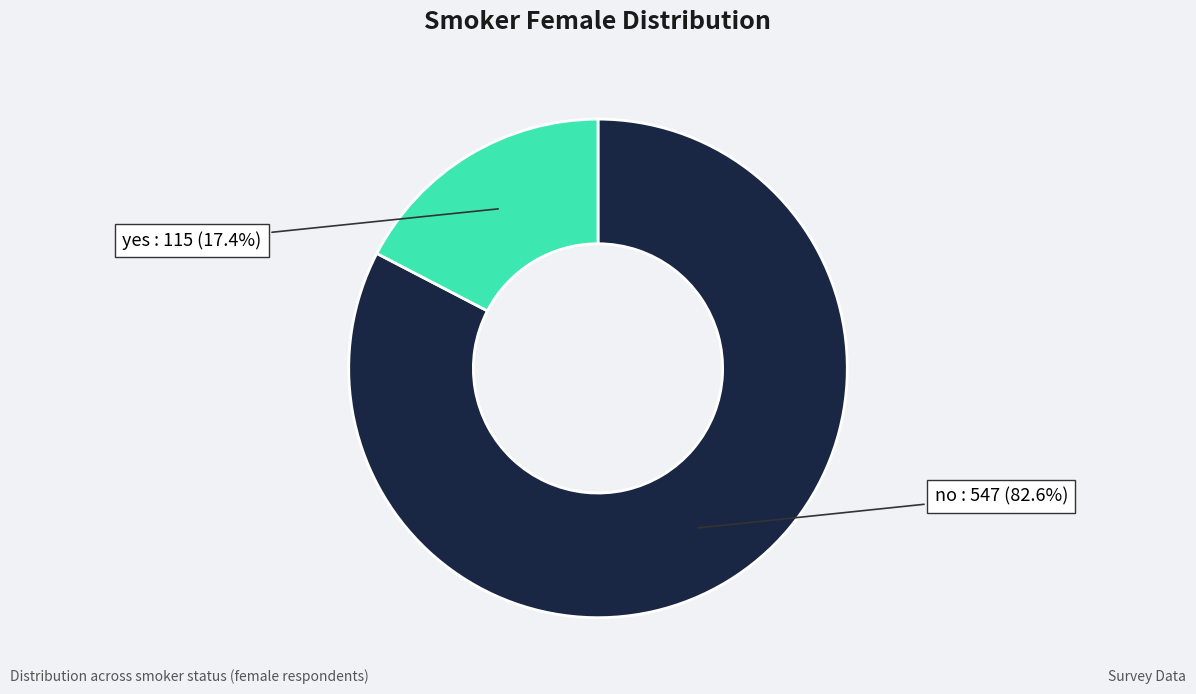

What percentage is the no slice, to the nearest percent?

83%